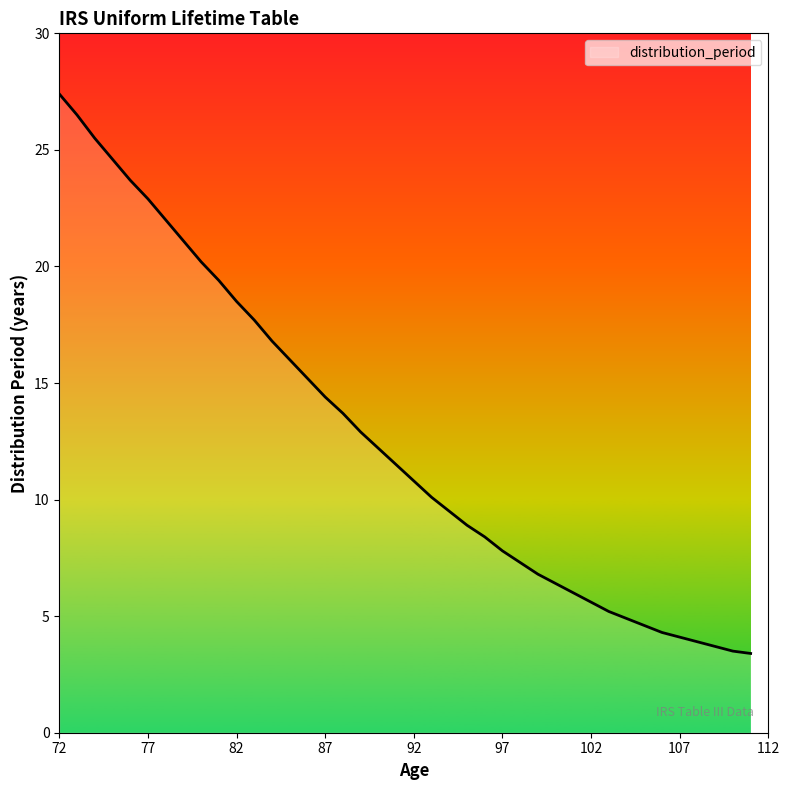

Is this an area chart (filled region under the line)?

No